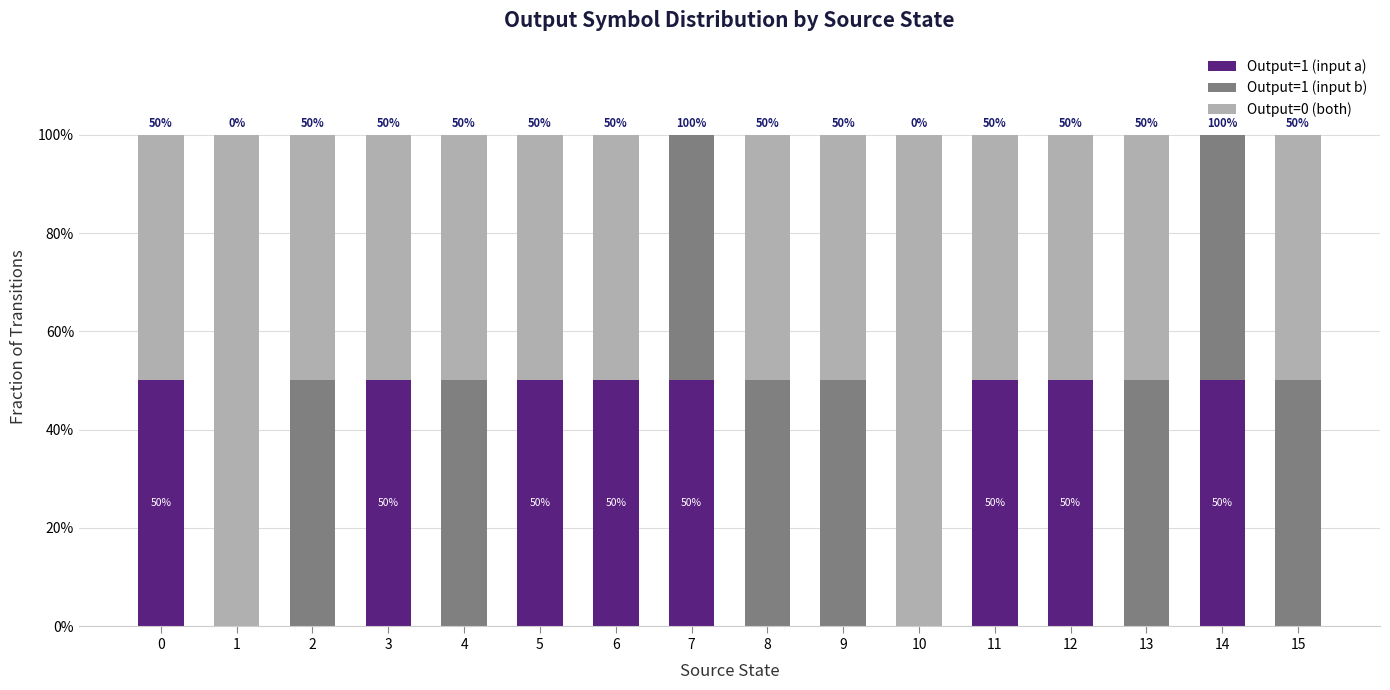

What are all the series names shown in the legend?

Output=1 (input a), Output=1 (input b), Output=0 (both)